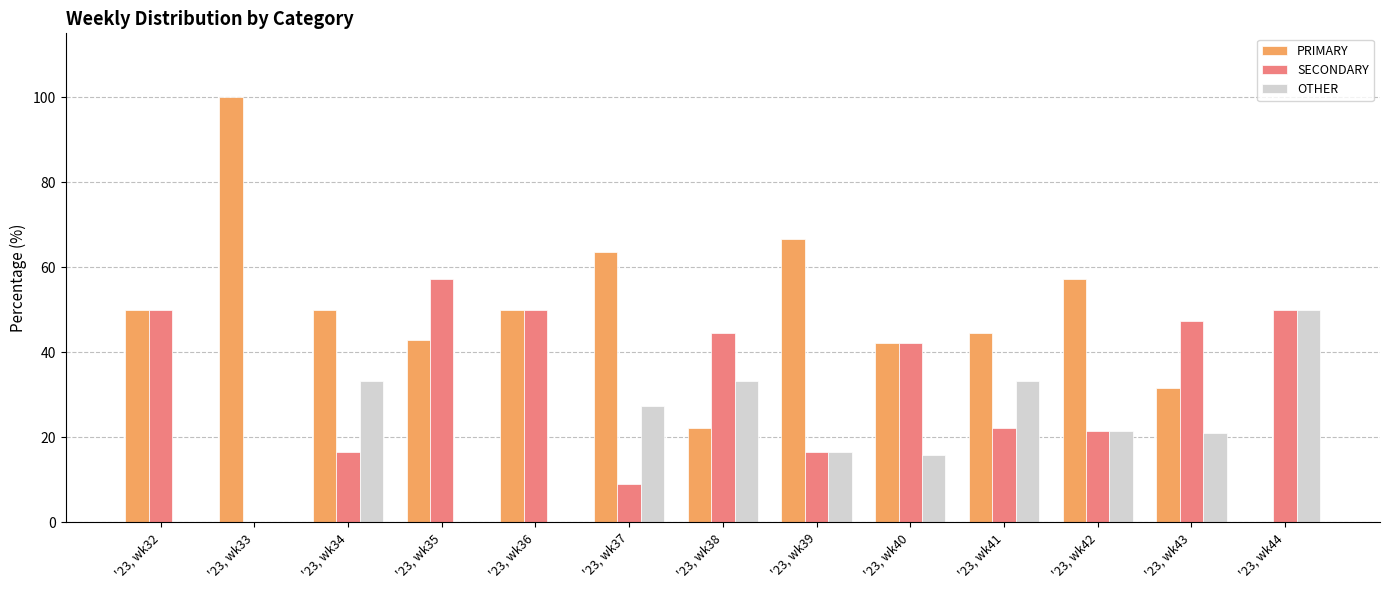

The SECONDARY series shows 50.0 at '23, wk36. True or false?

True